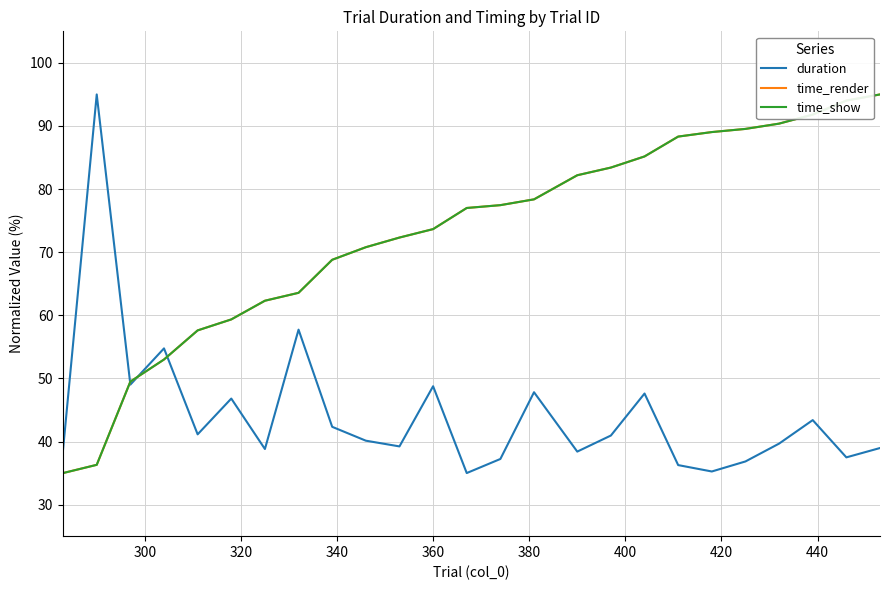

What is the smallest value displayed?

35.0